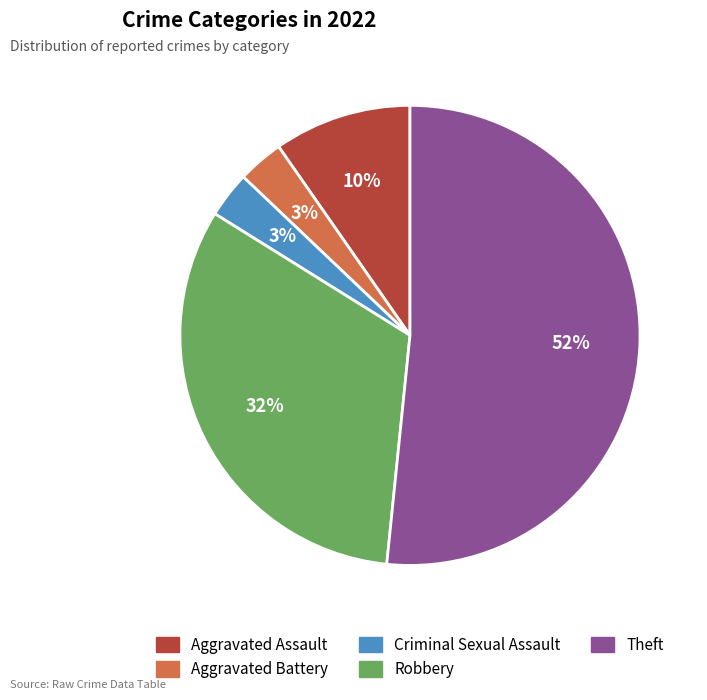

Is it true that Aggravated Battery is 11% of the pie?

False